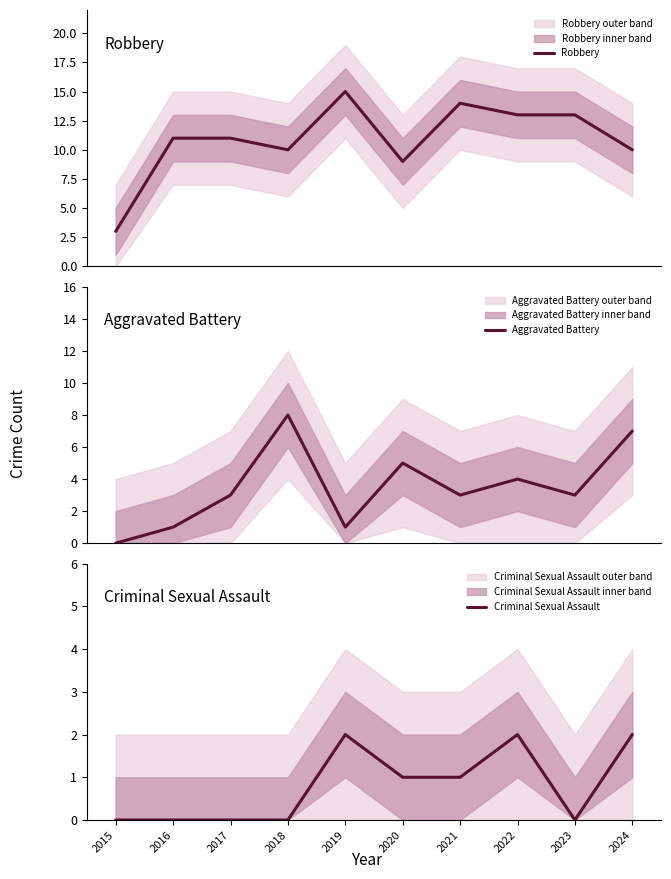

List the series in order of their peak value, highest first.

Robbery, Aggravated Battery, Criminal Sexual Assault